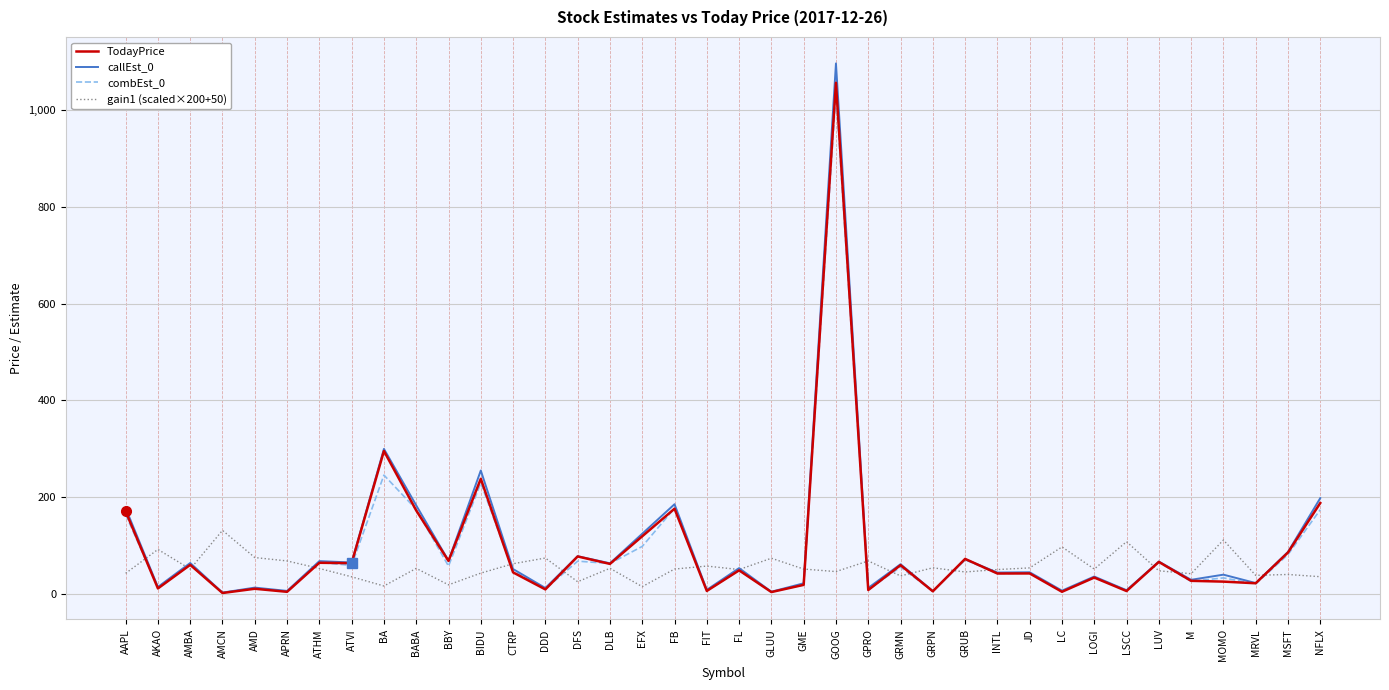

Which series has the largest range (max minus min)?

callEst_0